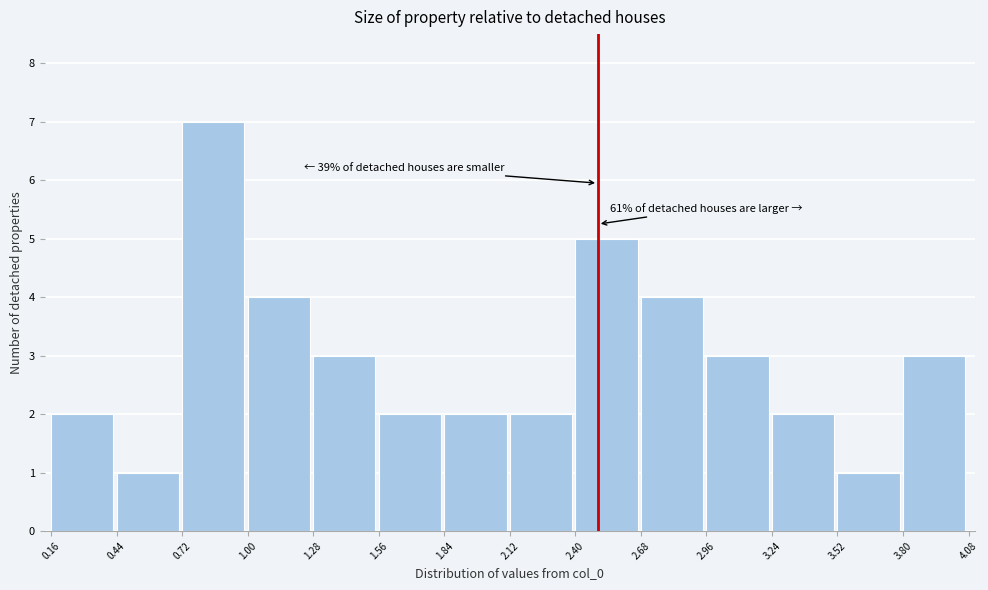

Over which range of the x-axis is the bar tallest?

0.72 to 1.00